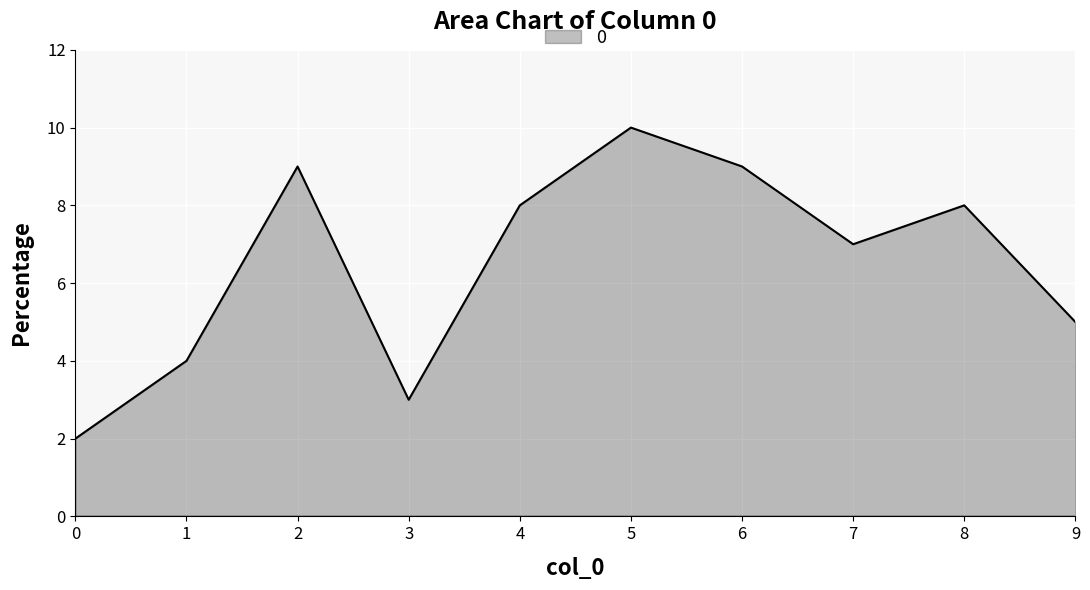

What is the ratio of the value at 7 to the value at 9?

1.4